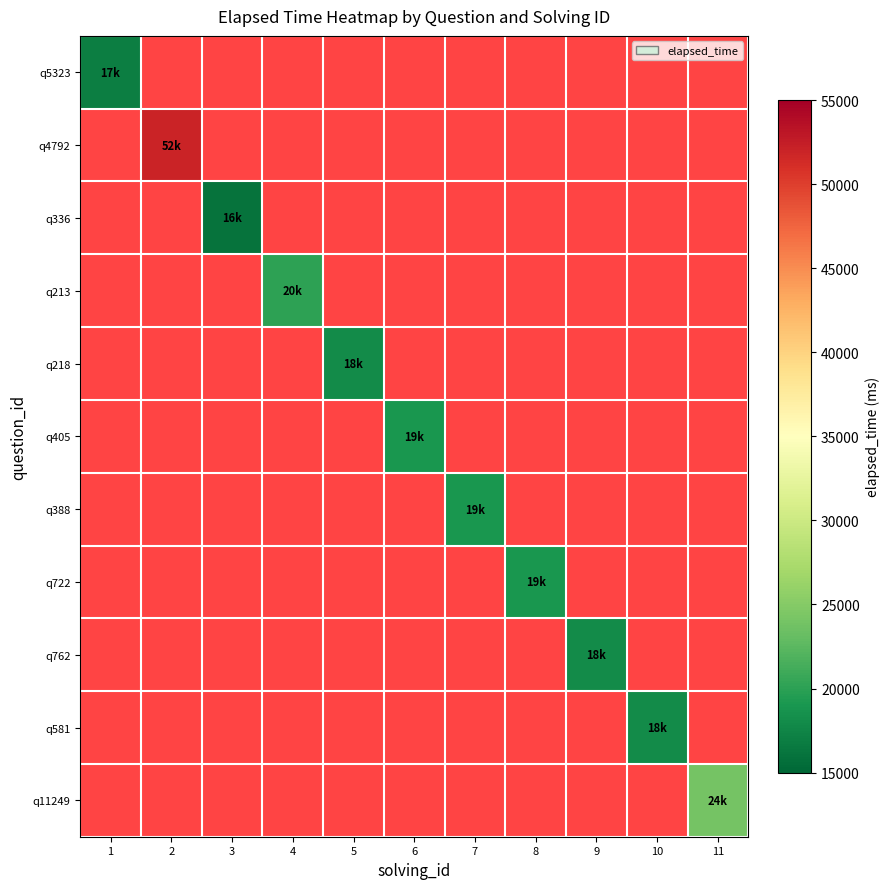

Between 11 and 2, which is larger?

2